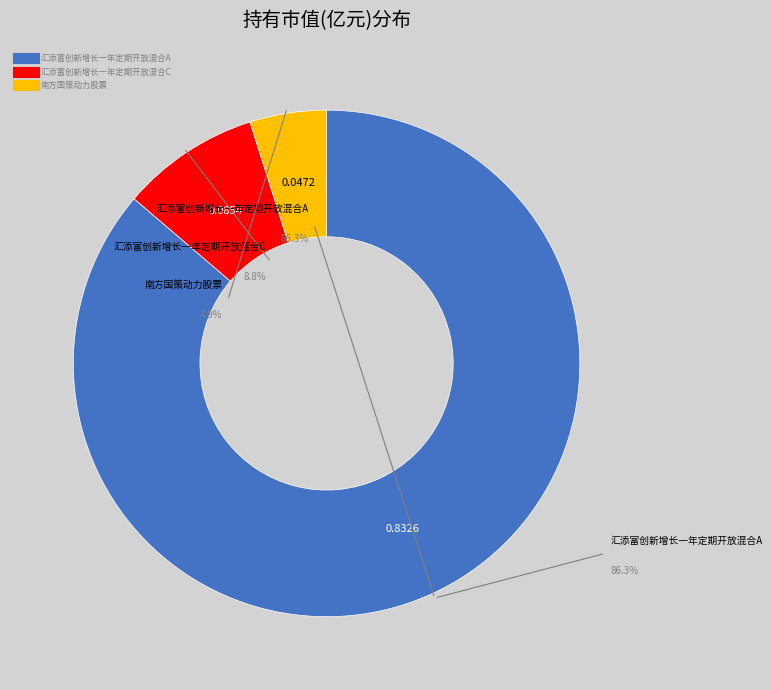

To the nearest percent, what portion does 汇添富创新增长一年定期开放混合C represent?

9%